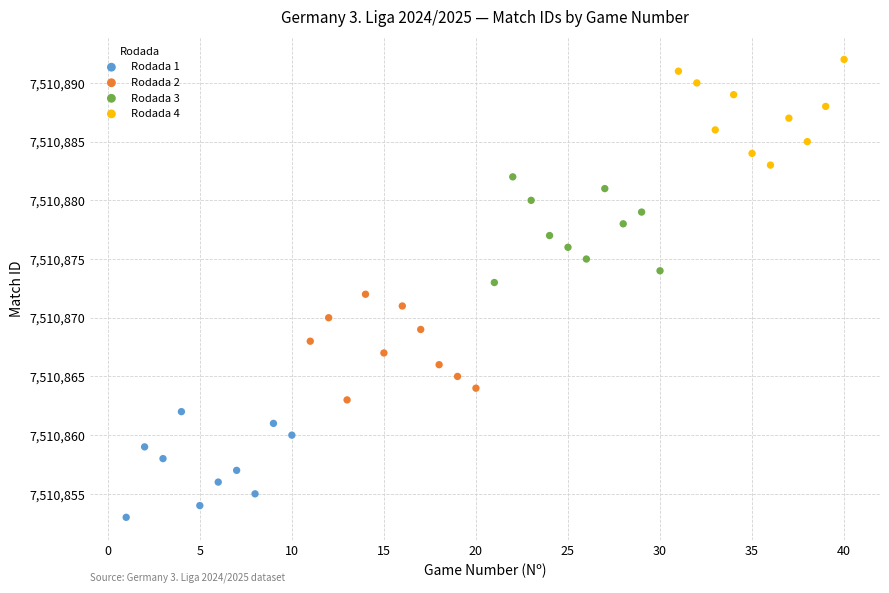

Which series contains the lowest Y value?

Rodada 1